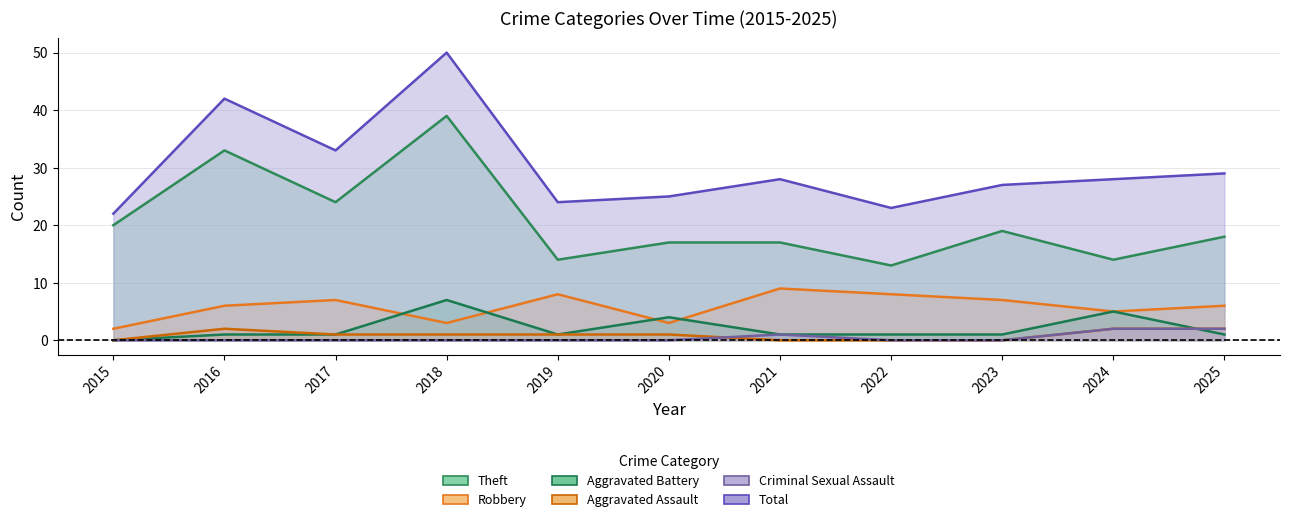

Where is the first local maximum for Total?

2016